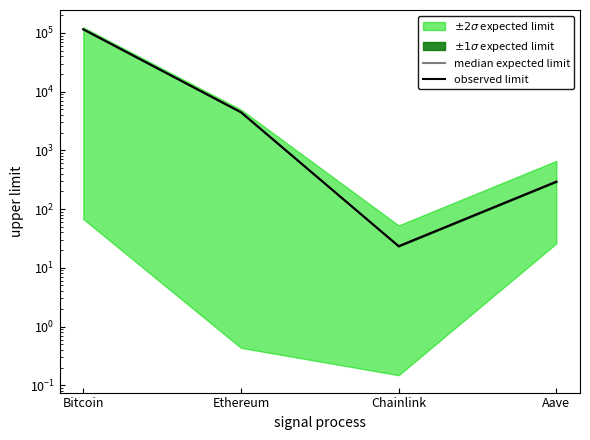

What is the difference between the highest and lowest values at Aave?

2.6